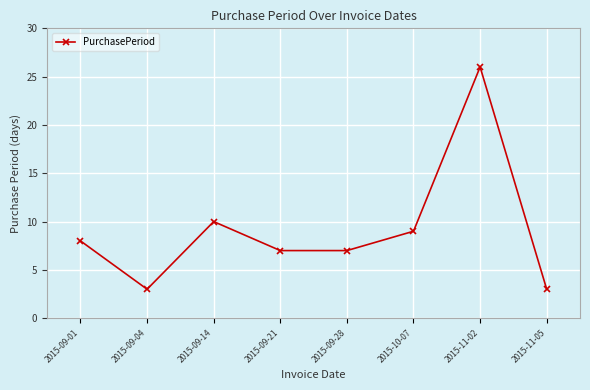

What is the approximate value at 2015-09-01?

8